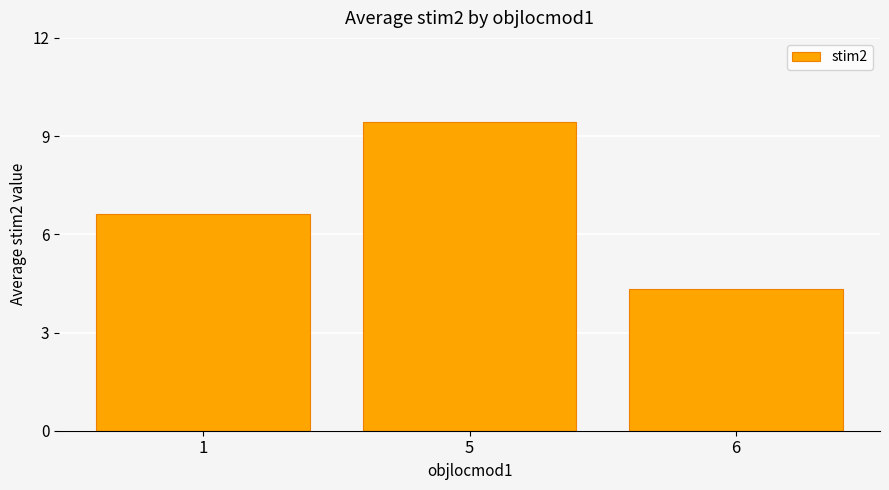

Reading left to right, extract all data points from this chart.

6.6	9.4	4.3